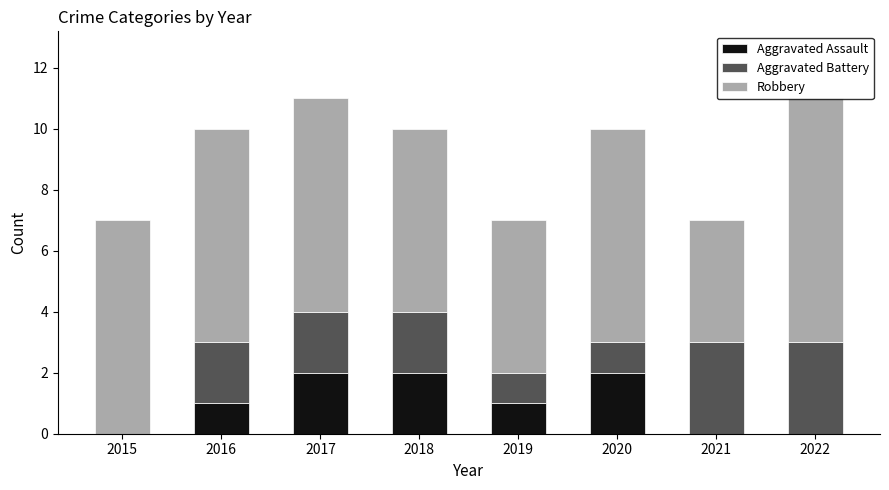

What is the total value across all series at 2017?

11